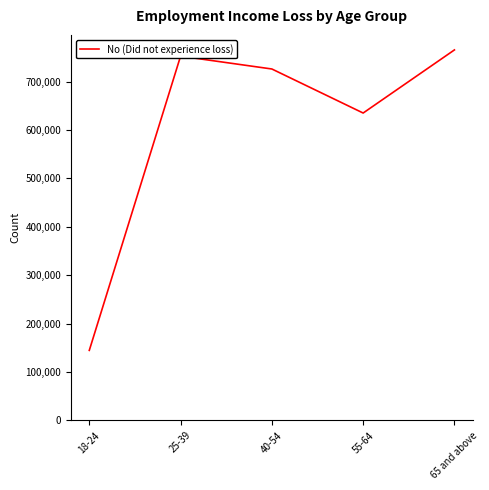

Read the value at 65 and above, to the nearest 100.

765600